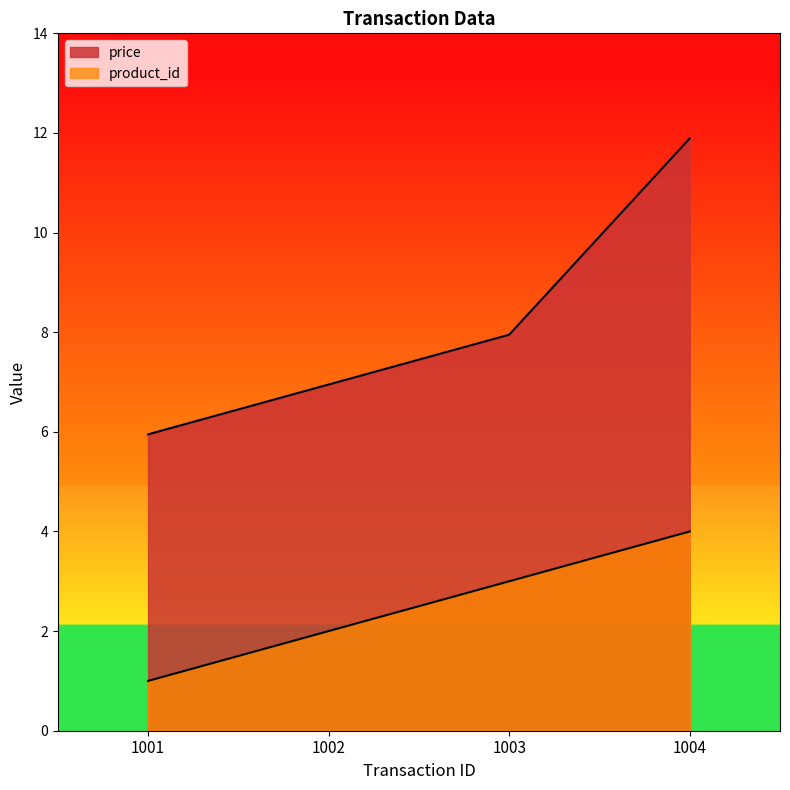

Rank the series at 1002 from lowest to highest value.

product_id, price